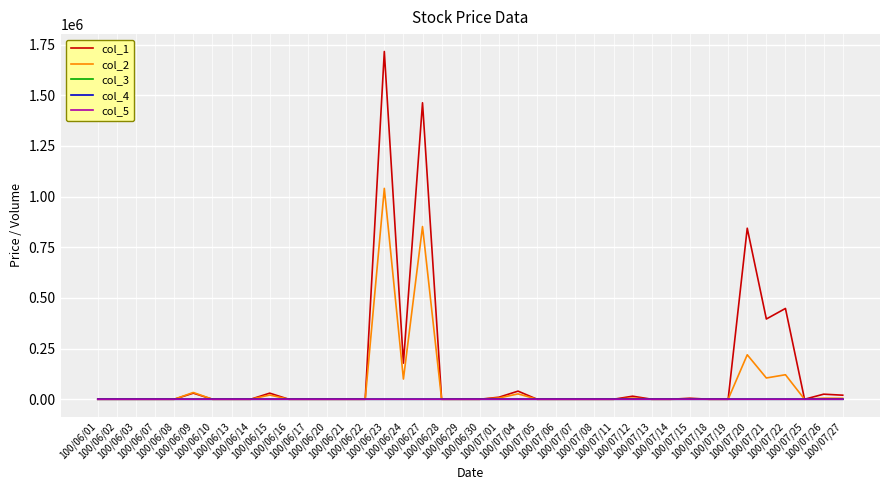

What is the greatest value displayed?

1716000.0